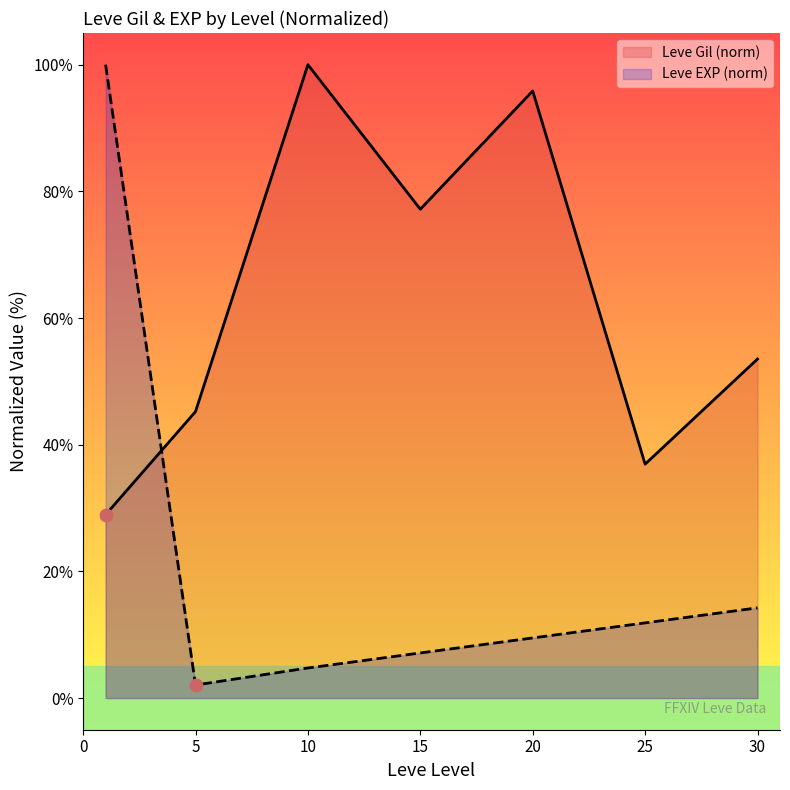

Which series has the largest total across all categories?

Leve Gil (norm)